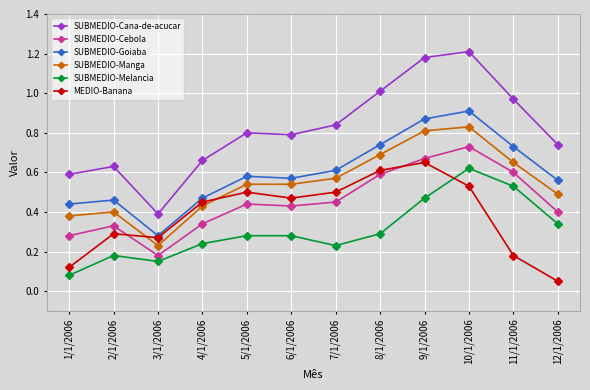

Rank the series by their maximum value, from highest to lowest.

SUBMEDIO-Cana-de-acucar, SUBMEDIO-Goiaba, SUBMEDIO-Manga, SUBMEDIO-Cebola, MEDIO-Banana, SUBMEDIO-Melancia